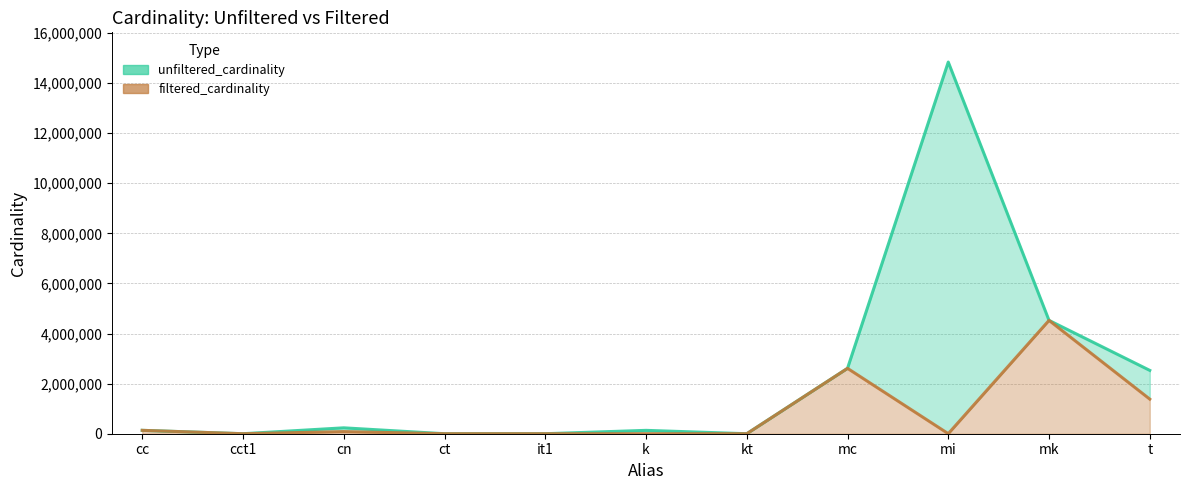

How many interior local peaks does the filtered_cardinality series have?

4